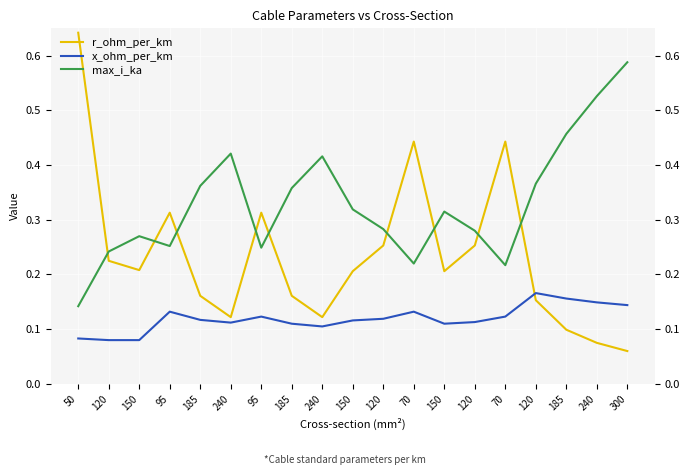

What is the value of the x_ohm_per_km point at the 15th from the left?

0.1